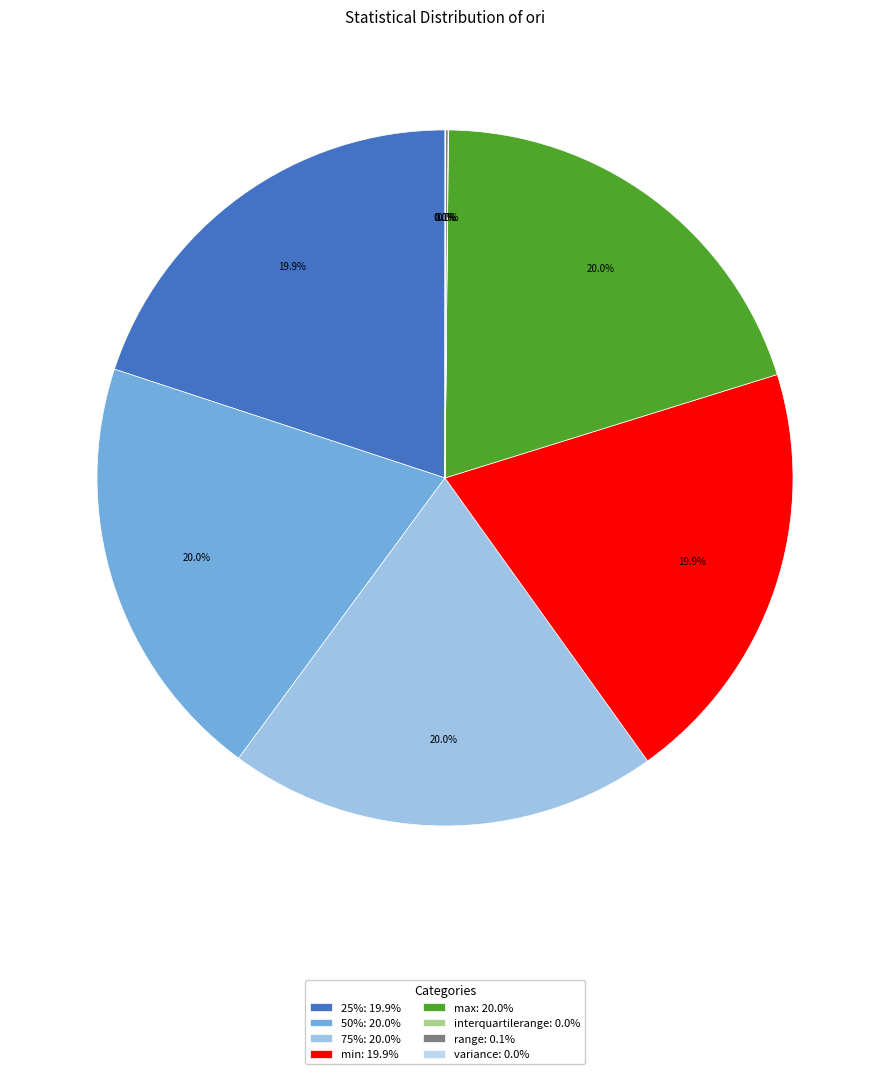

Combined, do 50% and min account for over 50%?

No